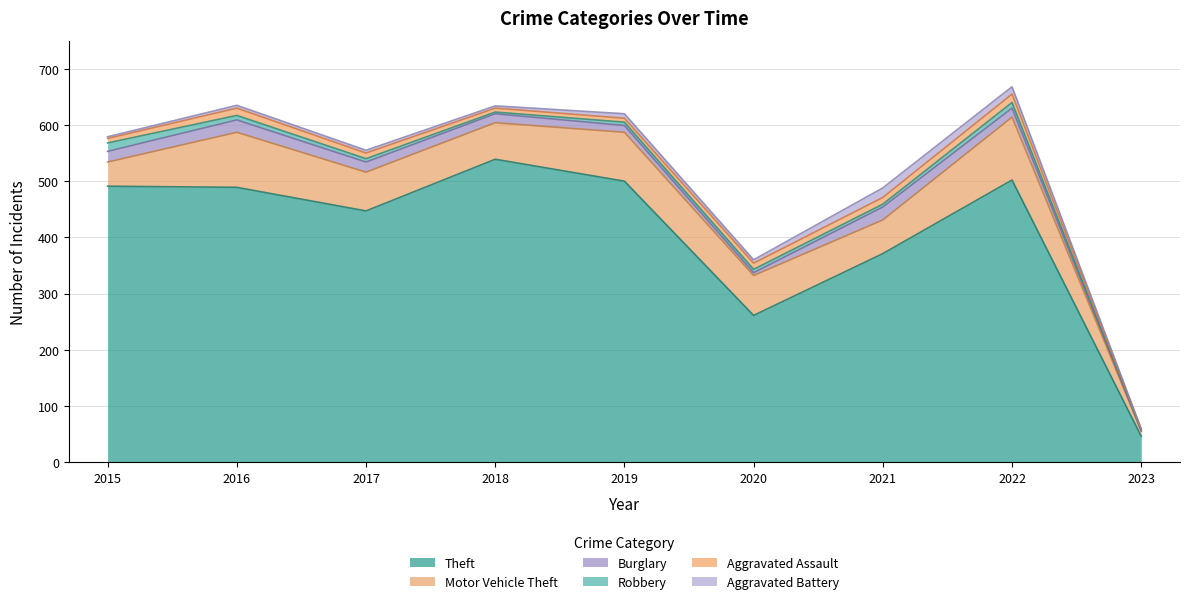

How many interior local peaks does the Aggravated Assault series have?

2